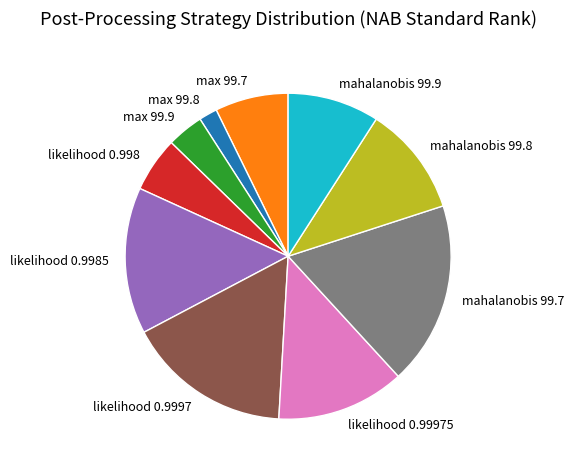

Combined, do mahalanobis 99.7 and likelihood 0.9997 account for over 50%?

No